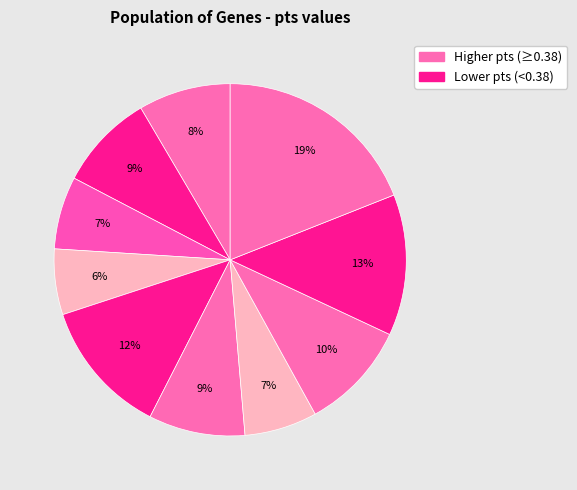

How many slices are in this pie chart?

10